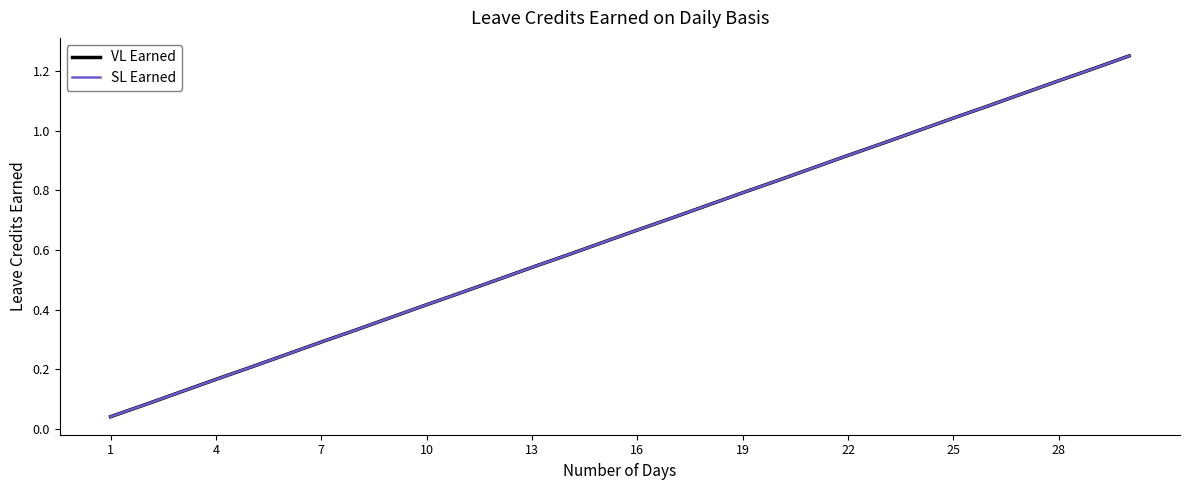

How many lines are shown in the chart?

2